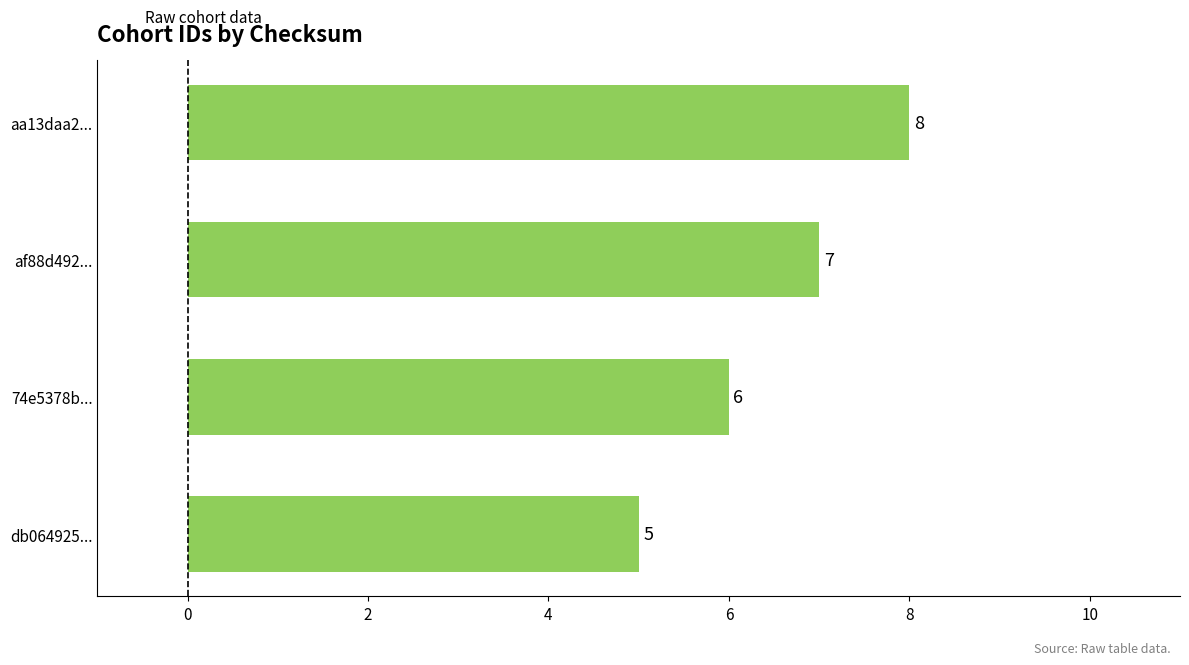

How many values are between 6 and 8?

3